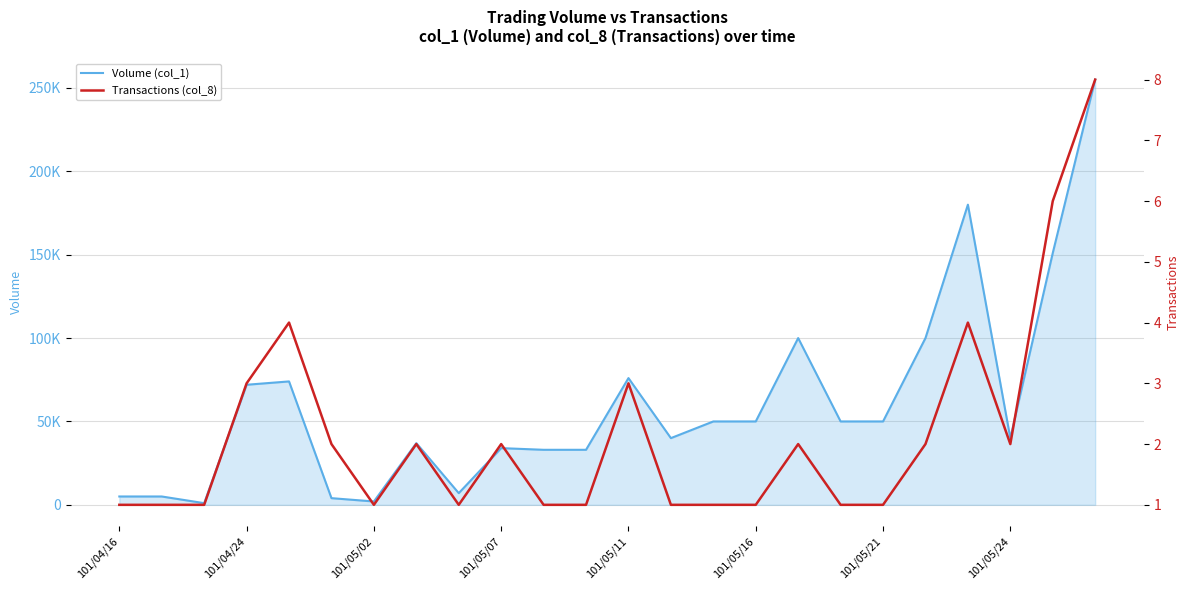

What are all the series names shown in the legend?

Volume (col_1), Transactions (col_8)